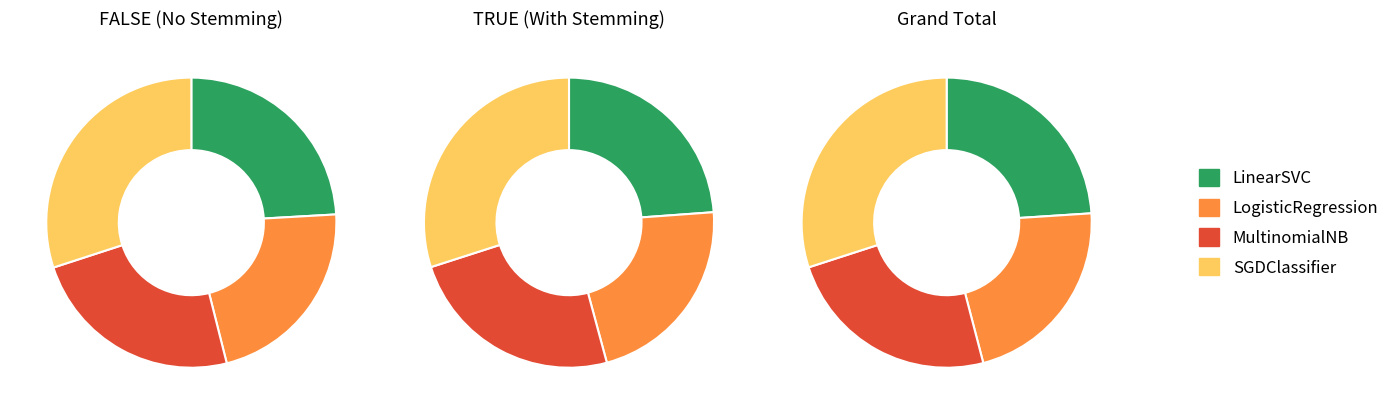

To the nearest percent, what is the average slice percentage?

25%